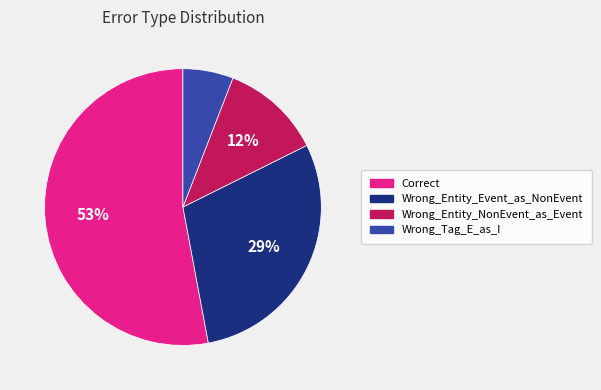

Is the sum of Wrong_Entity_Event_as_NonEvent and Correct greater than half?

Yes